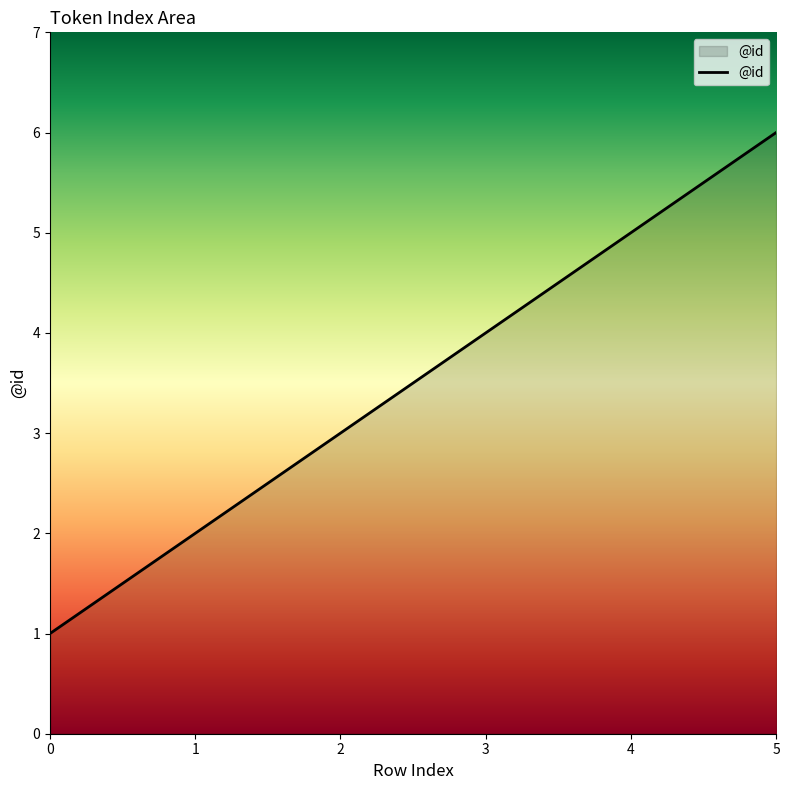

How many values are between 2 and 5?

4